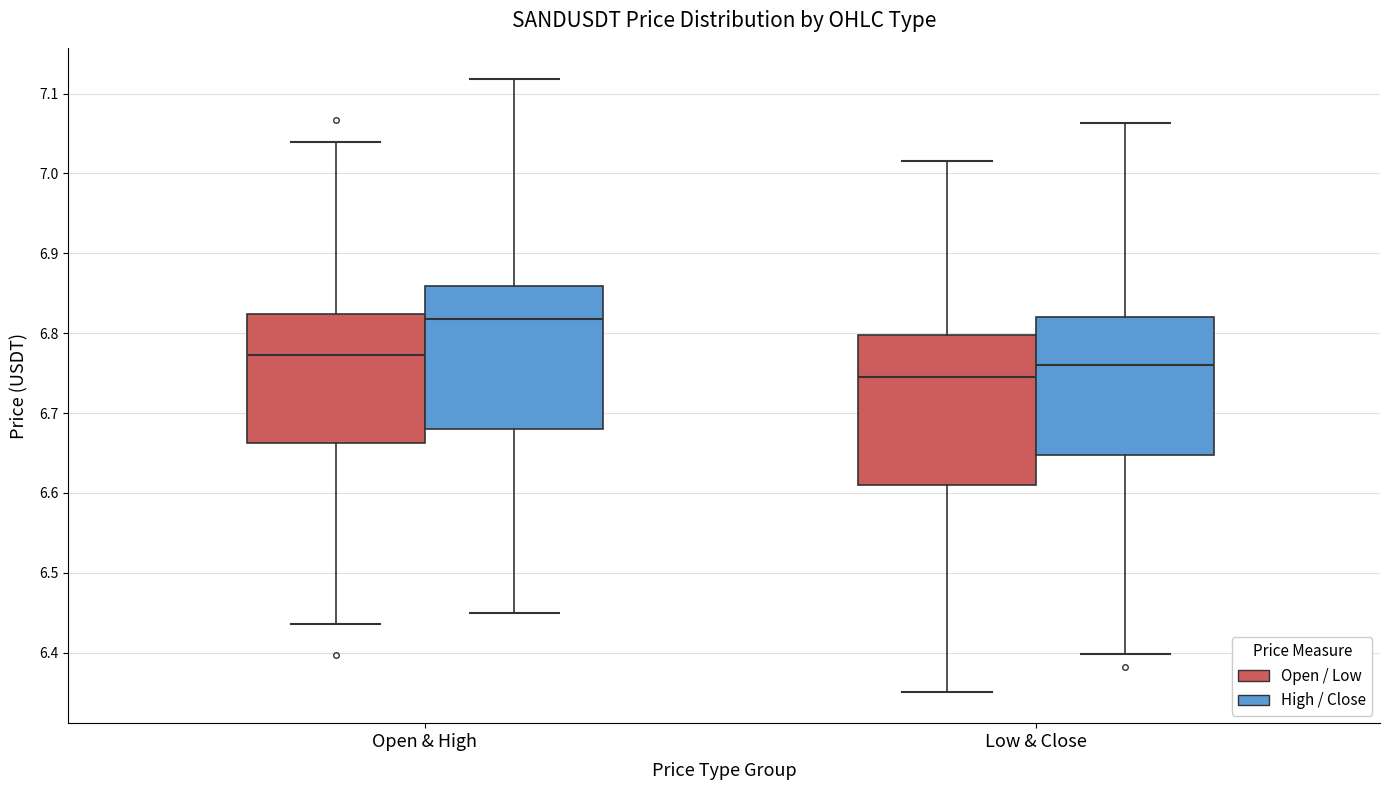

Where does the upper whisker of the box for Low & Close (Open / Low) end on the y-axis? The values are not printed on the chart, so give them approximately, as read against the axis.

7.02